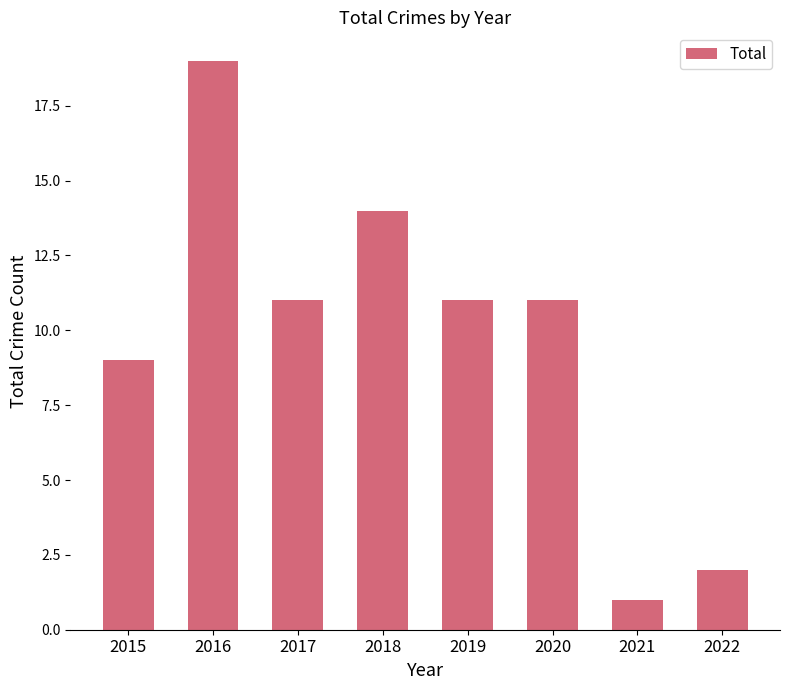

Reading right to left, extract all data points from this chart.

2022=2	2021=1	2020=11	2019=11	2018=14	2017=11	2016=19	2015=9